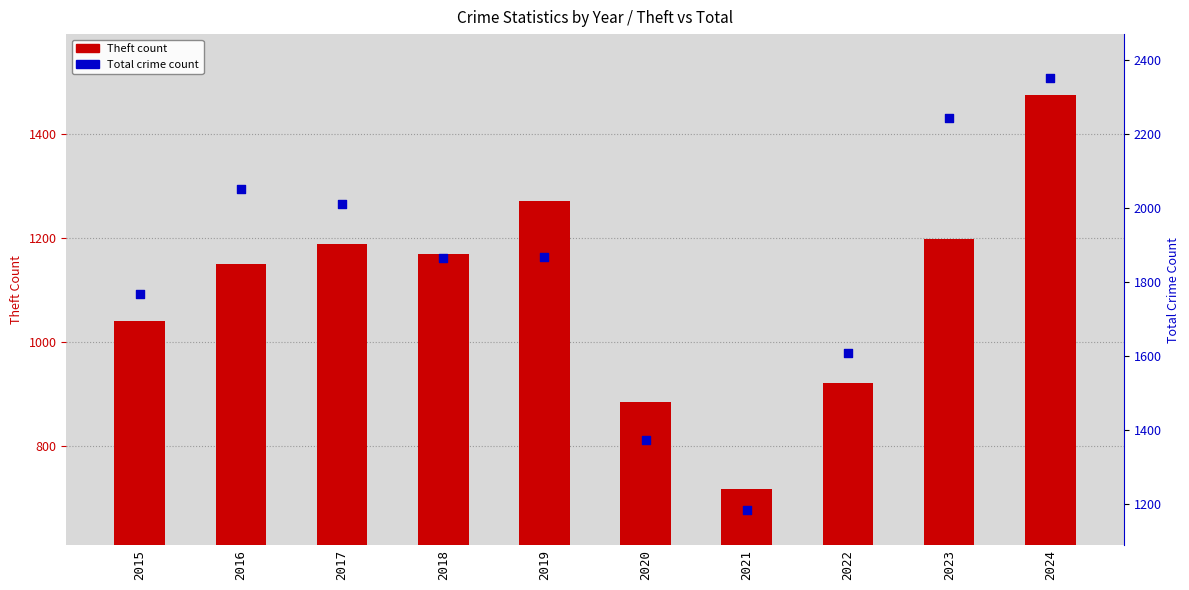

Is the value of Total crime count at 2020 greater than the value of Theft count at 2016?

Yes